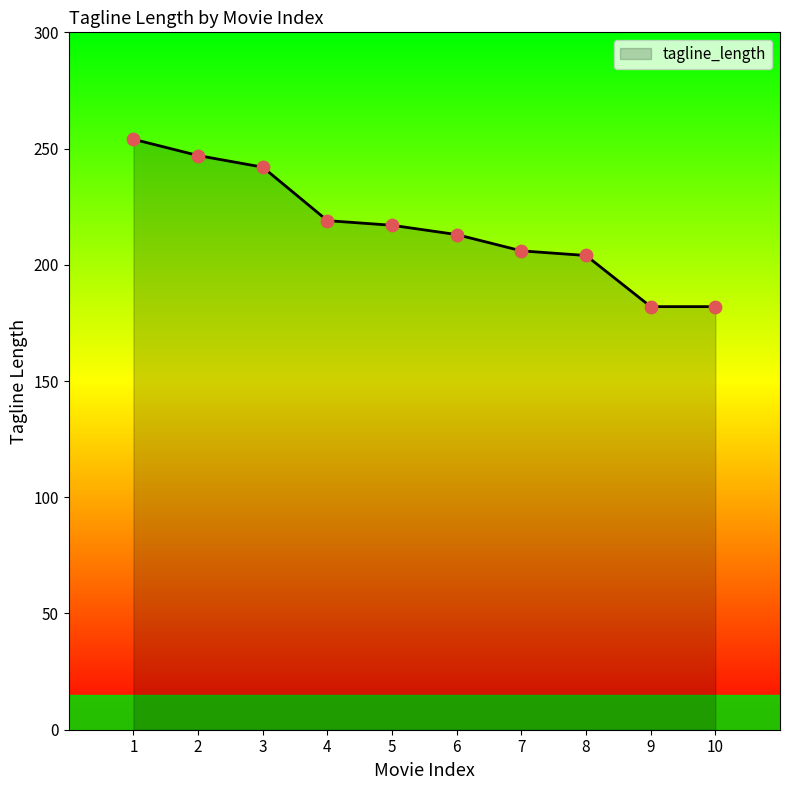

Which has a higher value, 1 or 3?

1